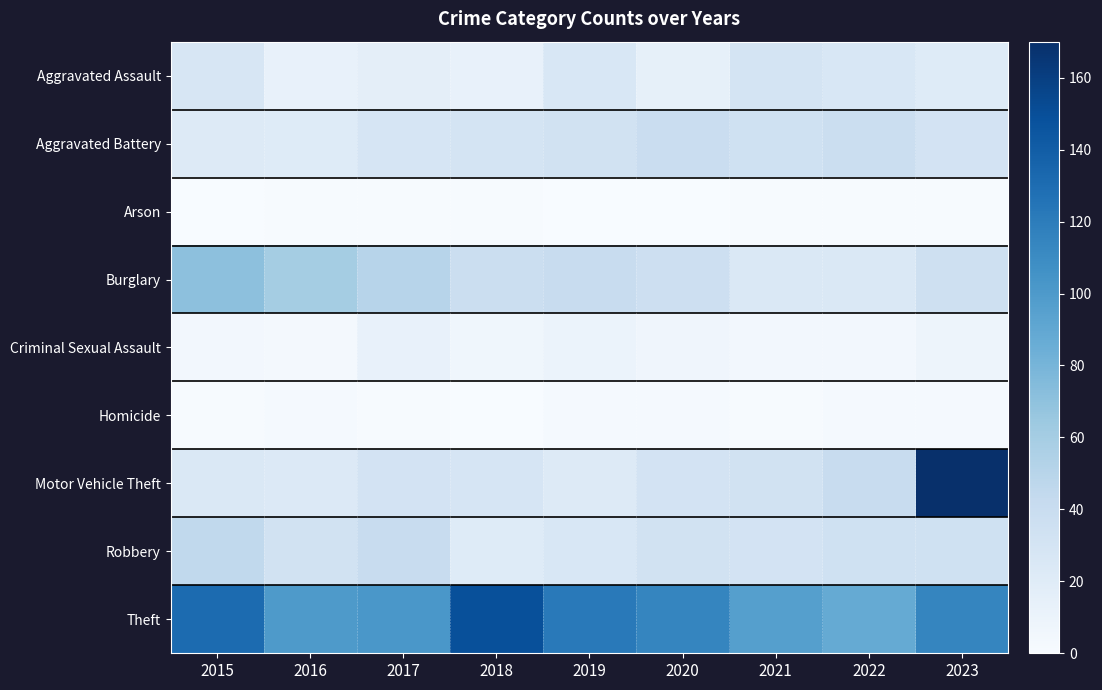

Reading right to left, extract all data points from this chart.

Aggravated Assault: 2023=21	2022=26	2021=30	2020=14	2019=26	2018=13	2017=16	2016=12	2015=27
Aggravated Battery: 2023=31	2022=38	2021=34	2020=39	2019=32	2018=30	2017=28	2016=21	2015=22
Arson: 2023=1	2022=1	2021=1	2020=0	2019=0	2018=1	2017=1	2016=1	2015=0
Burglary: 2023=35	2022=24	2021=25	2020=36	2019=41	2018=38	2017=50	2016=60	2015=71
Criminal Sexual Assault: 2023=8	2022=4	2021=4	2020=7	2019=10	2018=6	2017=12	2016=3	2015=4
Homicide: 2023=2	2022=2	2021=1	2020=2	2019=2	2018=0	2017=1	2016=2	2015=1
Motor Vehicle Theft: 2023=170	2022=41	2021=32	2020=31	2019=22	2018=28	2017=31	2016=23	2015=25
Robbery: 2023=34	2022=34	2021=31	2020=32	2019=26	2018=21	2017=40	2016=33	2015=45
Theft: 2023=114	2022=88	2021=96	2020=114	2019=122	2018=149	2017=102	2016=100	2015=131